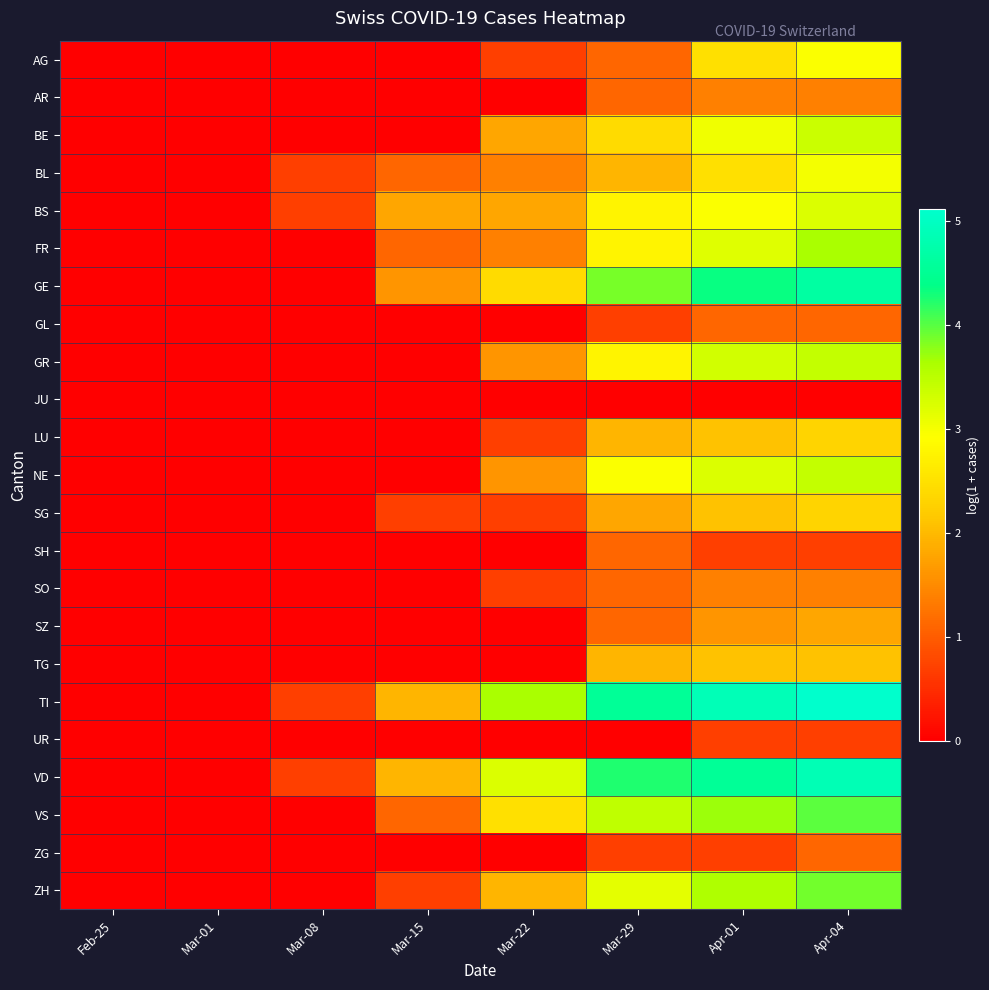

Reading right to left, list all the values displayed in this chart.

AG: Apr-04=2.9	Apr-01=2.5	Mar-29=1.1	Mar-22=0.7	Mar-15=0.0	Mar-08=0.0	Mar-01=0.0	Feb-25=0.0
AR: Apr-04=1.4	Apr-01=1.4	Mar-29=1.1	Mar-22=0.0	Mar-15=0.0	Mar-08=0.0	Mar-01=0.0	Feb-25=0.0
BE: Apr-04=3.4	Apr-01=3.0	Mar-29=2.4	Mar-22=1.8	Mar-15=0.0	Mar-08=0.0	Mar-01=0.0	Feb-25=0.0
BL: Apr-04=3.0	Apr-01=2.5	Mar-29=1.9	Mar-22=1.4	Mar-15=1.1	Mar-08=0.7	Mar-01=0.0	Feb-25=0.0
BS: Apr-04=3.2	Apr-01=2.9	Mar-29=2.8	Mar-22=1.8	Mar-15=1.8	Mar-08=0.7	Mar-01=0.0	Feb-25=0.0
FR: Apr-04=3.6	Apr-01=3.2	Mar-29=2.8	Mar-22=1.4	Mar-15=1.1	Mar-08=0.0	Mar-01=0.0	Feb-25=0.0
GE: Apr-04=4.7	Apr-01=4.3	Mar-29=3.9	Mar-22=2.4	Mar-15=1.6	Mar-08=0.0	Mar-01=0.0	Feb-25=0.0
GL: Apr-04=1.1	Apr-01=1.1	Mar-29=0.7	Mar-22=0.0	Mar-15=0.0	Mar-08=0.0	Mar-01=0.0	Feb-25=0.0
GR: Apr-04=3.4	Apr-01=3.3	Mar-29=2.8	Mar-22=1.6	Mar-15=0.0	Mar-08=0.0	Mar-01=0.0	Feb-25=0.0
JU: Apr-04=0.0	Apr-01=0.0	Mar-29=0.0	Mar-22=0.0	Mar-15=0.0	Mar-08=0.0	Mar-01=0.0	Feb-25=0.0
LU: Apr-04=2.3	Apr-01=2.1	Mar-29=1.9	Mar-22=0.7	Mar-15=0.0	Mar-08=0.0	Mar-01=0.0	Feb-25=0.0
NE: Apr-04=3.4	Apr-01=3.2	Mar-29=2.9	Mar-22=1.6	Mar-15=0.0	Mar-08=0.0	Mar-01=0.0	Feb-25=0.0
SG: Apr-04=2.3	Apr-01=2.1	Mar-29=1.8	Mar-22=0.7	Mar-15=0.7	Mar-08=0.0	Mar-01=0.0	Feb-25=0.0
SH: Apr-04=0.7	Apr-01=0.7	Mar-29=1.1	Mar-22=0.0	Mar-15=0.0	Mar-08=0.0	Mar-01=0.0	Feb-25=0.0
SO: Apr-04=1.4	Apr-01=1.4	Mar-29=1.1	Mar-22=0.7	Mar-15=0.0	Mar-08=0.0	Mar-01=0.0	Feb-25=0.0
SZ: Apr-04=1.8	Apr-01=1.6	Mar-29=1.1	Mar-22=0.0	Mar-15=0.0	Mar-08=0.0	Mar-01=0.0	Feb-25=0.0
TG: Apr-04=2.1	Apr-01=2.1	Mar-29=1.9	Mar-22=0.0	Mar-15=0.0	Mar-08=0.0	Mar-01=0.0	Feb-25=0.0
TI: Apr-04=5.1	Apr-01=4.9	Mar-29=4.5	Mar-22=3.6	Mar-15=1.9	Mar-08=0.7	Mar-01=0.0	Feb-25=0.0
UR: Apr-04=0.7	Apr-01=0.7	Mar-29=0.0	Mar-22=0.0	Mar-15=0.0	Mar-08=0.0	Mar-01=0.0	Feb-25=0.0
VD: Apr-04=4.9	Apr-01=4.5	Mar-29=4.2	Mar-22=3.2	Mar-15=1.9	Mar-08=0.7	Mar-01=0.0	Feb-25=0.0
VS: Apr-04=4.0	Apr-01=3.7	Mar-29=3.5	Mar-22=2.5	Mar-15=1.1	Mar-08=0.0	Mar-01=0.0	Feb-25=0.0
ZG: Apr-04=1.1	Apr-01=0.7	Mar-29=0.7	Mar-22=0.0	Mar-15=0.0	Mar-08=0.0	Mar-01=0.0	Feb-25=0.0
ZH: Apr-04=3.9	Apr-01=3.6	Mar-29=3.1	Mar-22=1.9	Mar-15=0.7	Mar-08=0.0	Mar-01=0.0	Feb-25=0.0